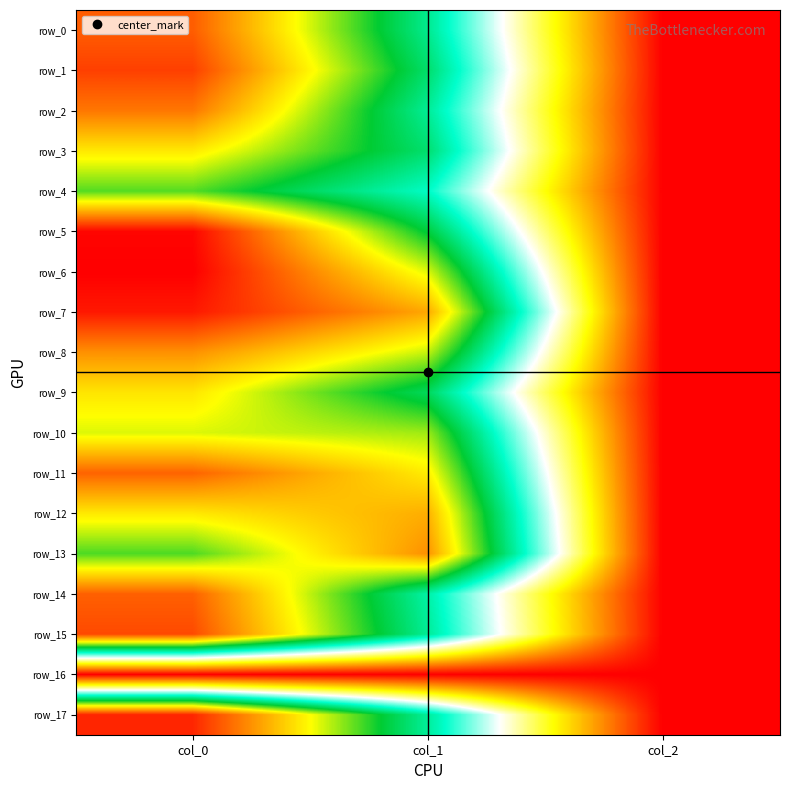

List the series in order of their peak value, lowest first.

row_16, row_4, row_10, row_3, row_9, row_12, row_8, row_13, row_2, row_11, row_14, row_0, row_15, row_1, row_17, row_7, row_5, row_6